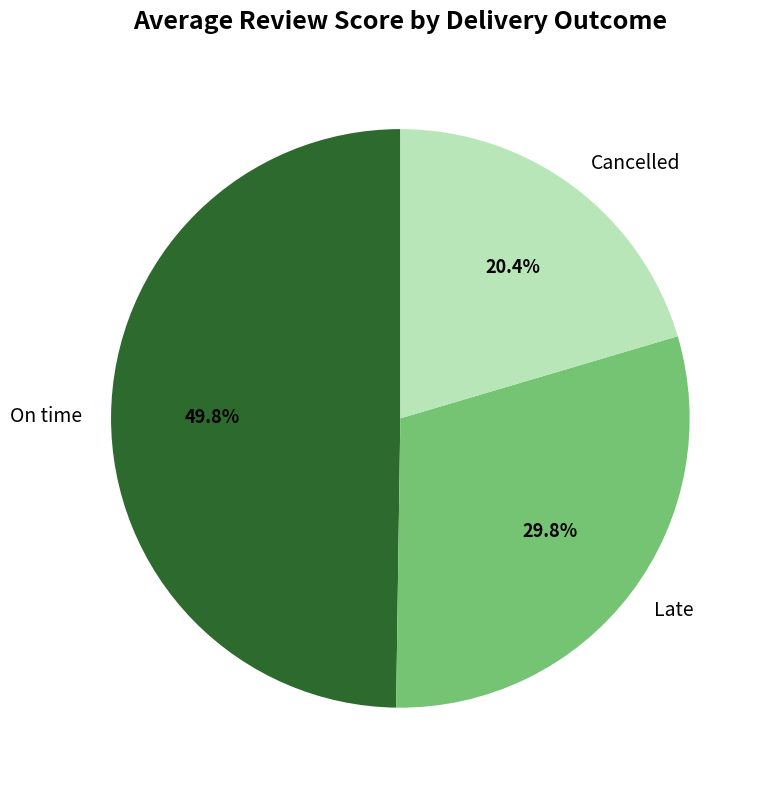

Which category has the biggest portion of the pie?

On time